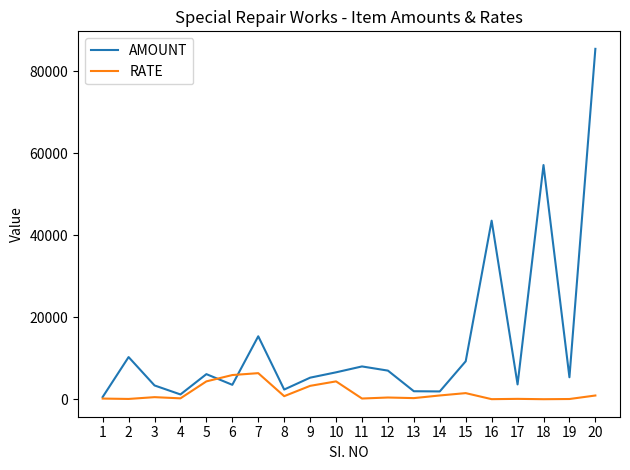

What is the total value across all series at 5?

10599.4